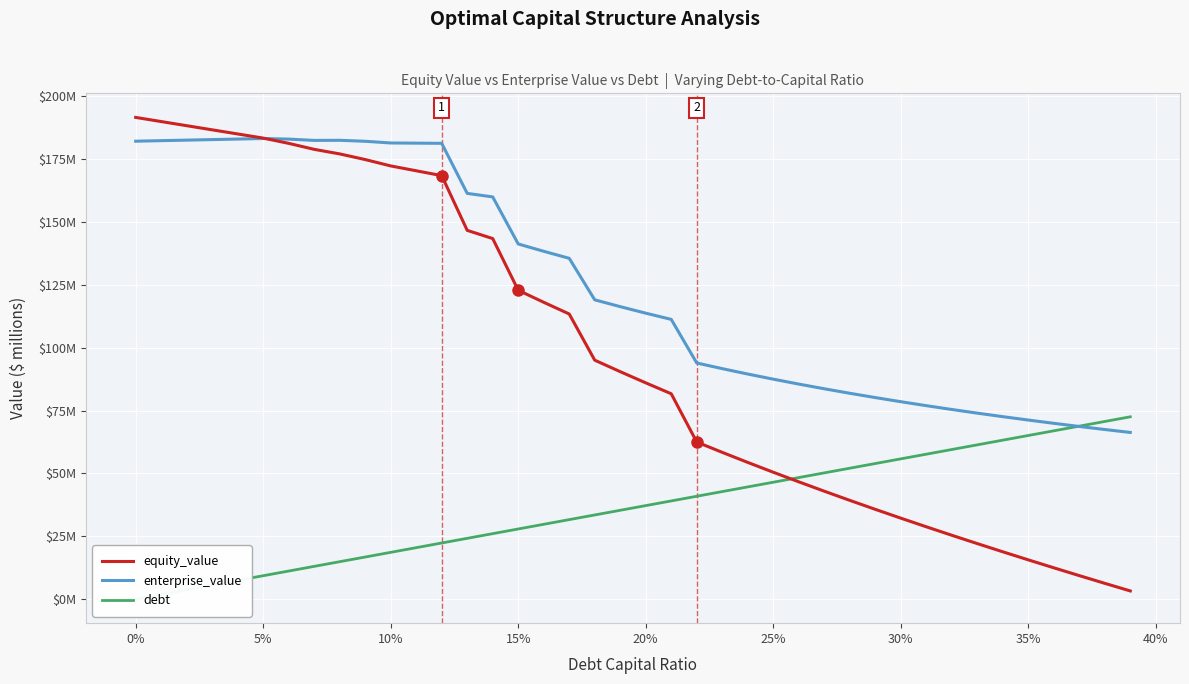

True or false: debt and equity_value intersect in this chart.

True